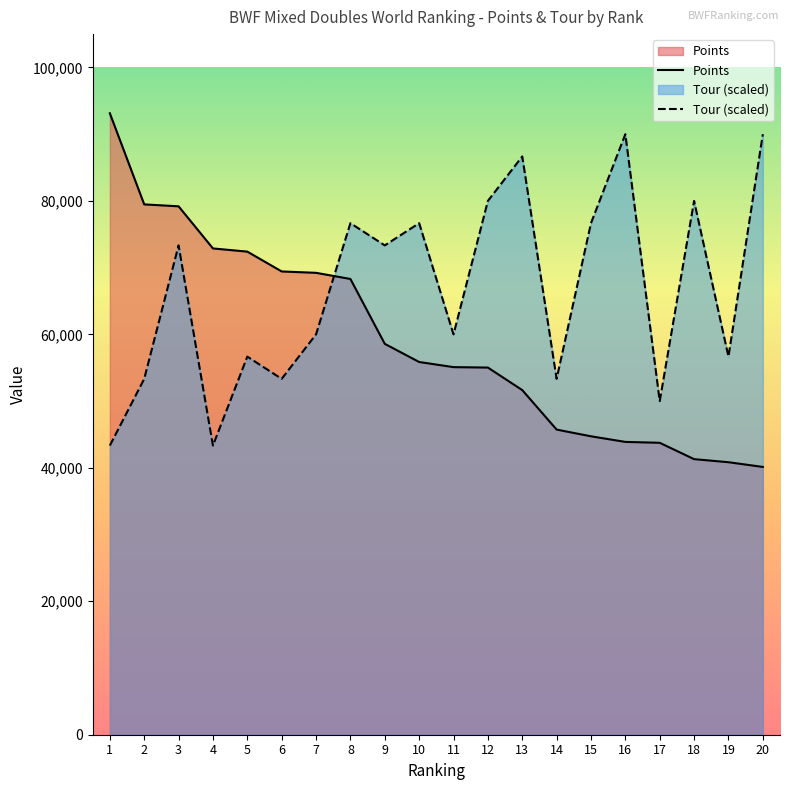

Which series has the largest total across all categories?

Tour (scaled)